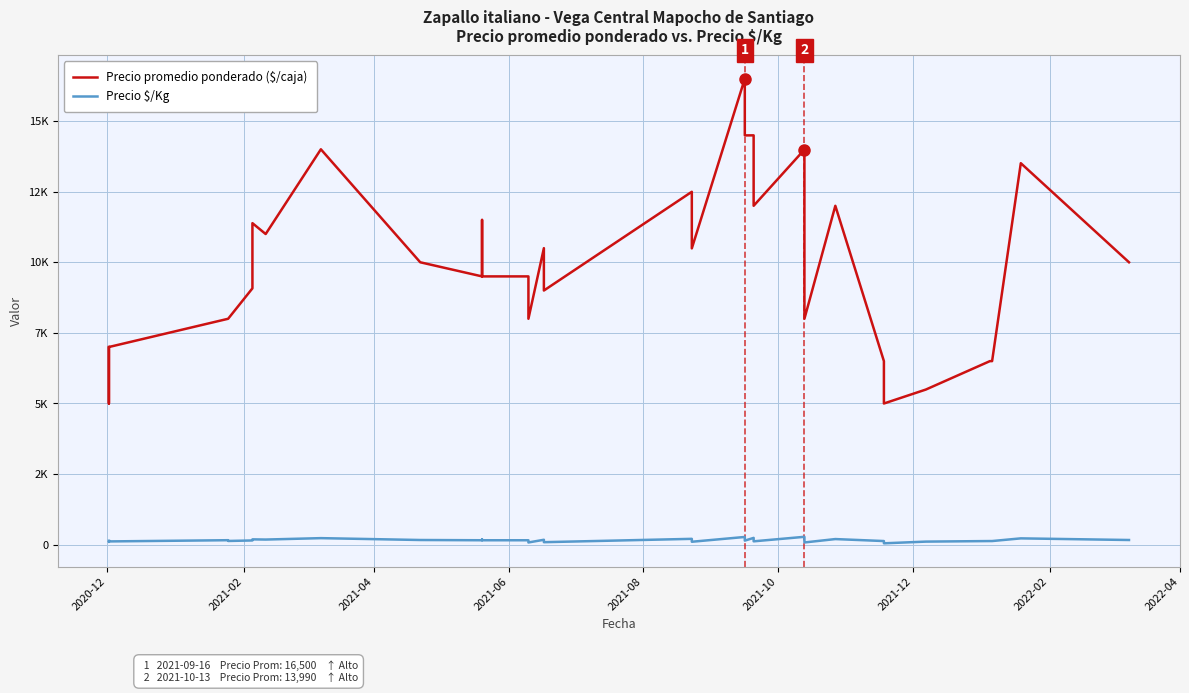

Is this an area chart (filled region under the line)?

No